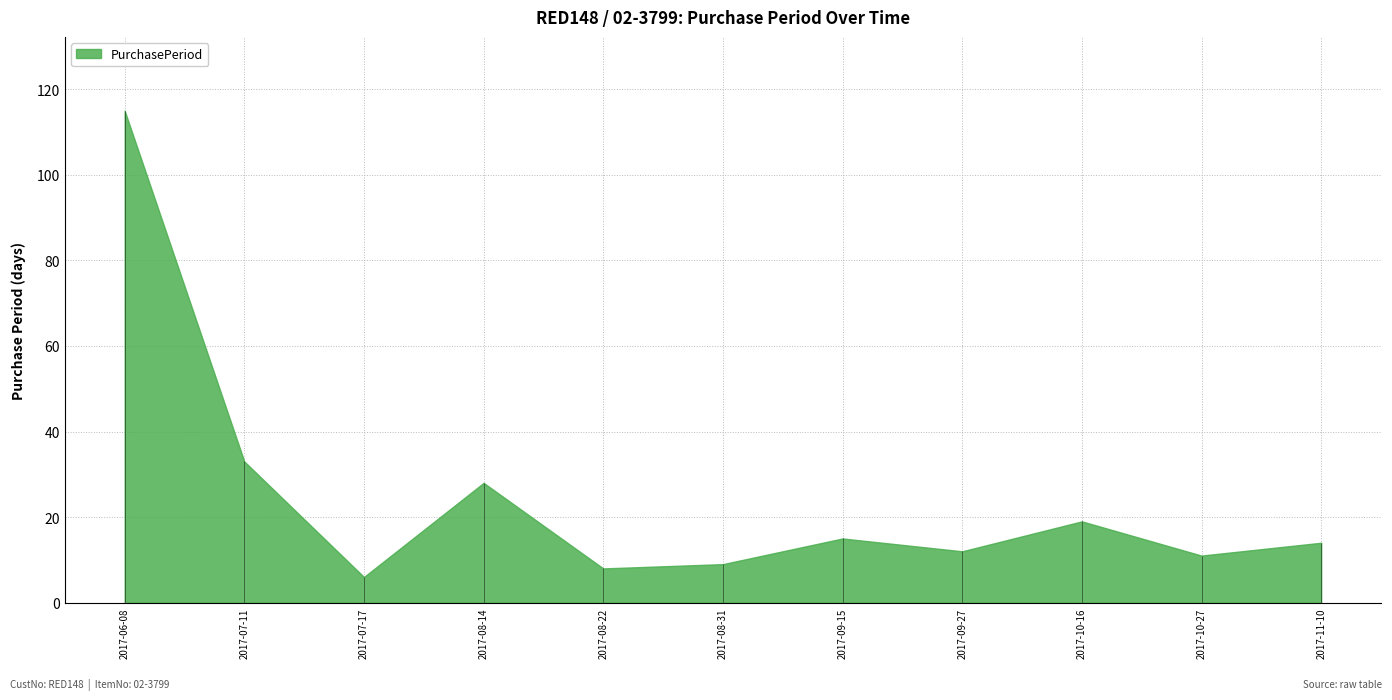

What position from the left is 2017-10-27?

10